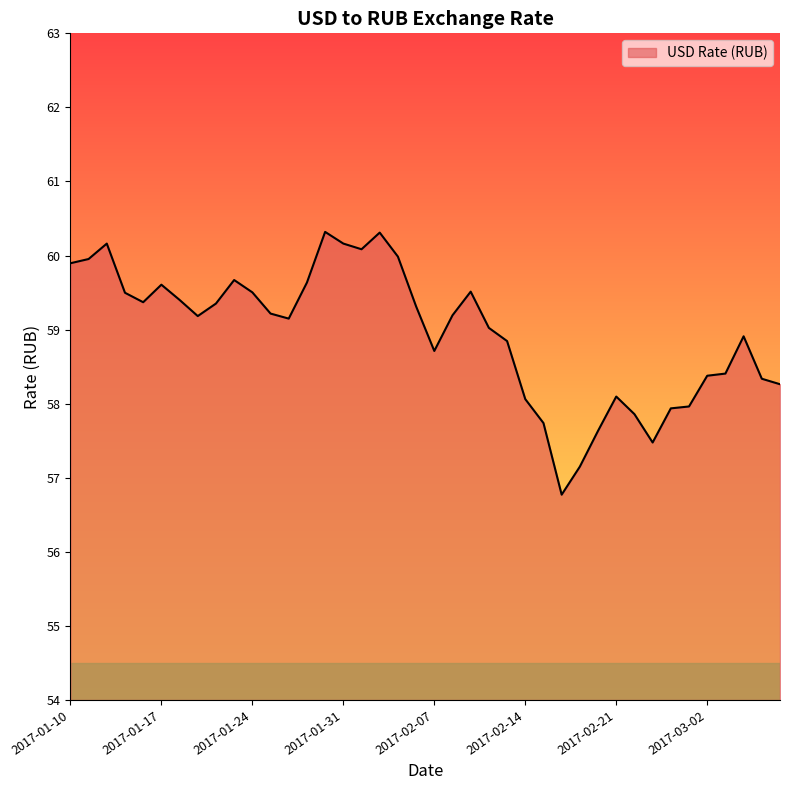

What is the smallest value displayed?

56.8